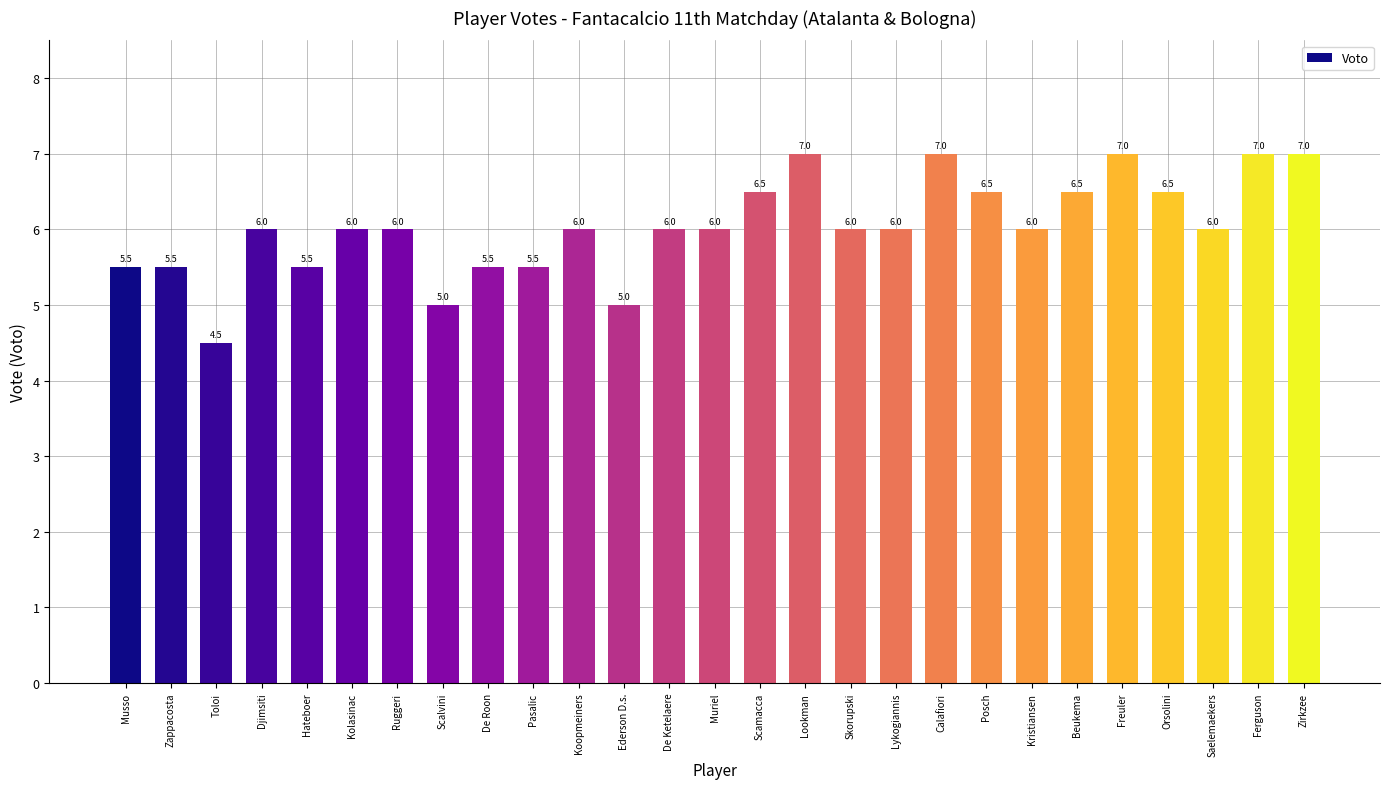

Is it true that the value at Koopmeiners is 1.8?

False